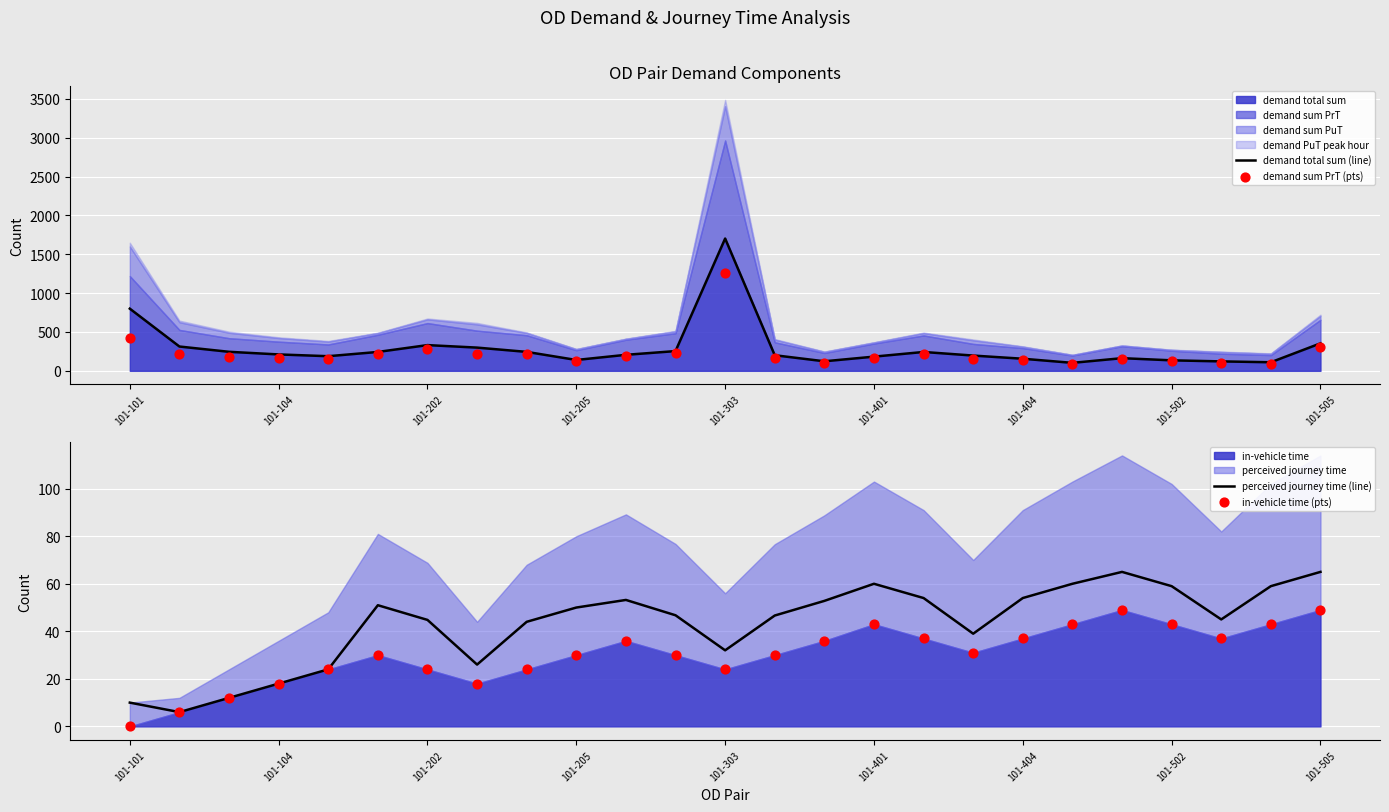

True or false: demand total sum has a value of 135.0 at 101-502.

True